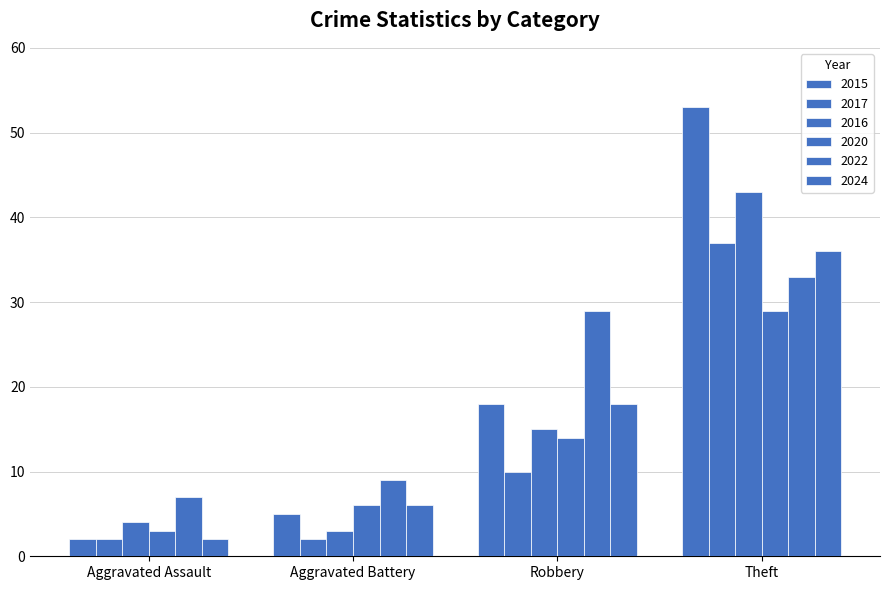

The value of 2024 at Robbery is 29. True or false?

False